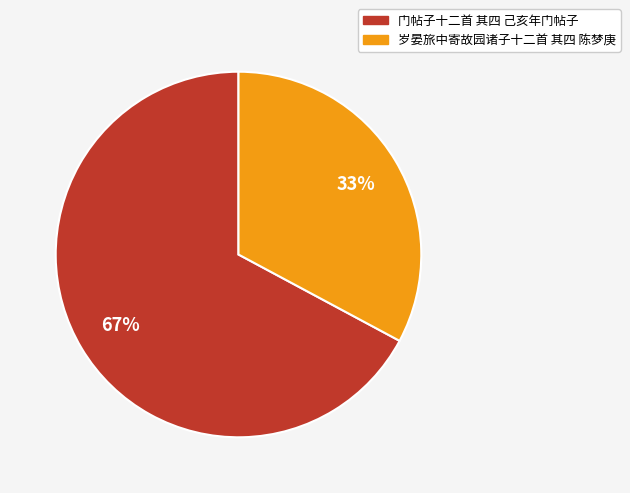

What percentage is the 岁晏旅中寄故园诸子十二首 其四 陈梦庚 slice, to the nearest percent?

33%